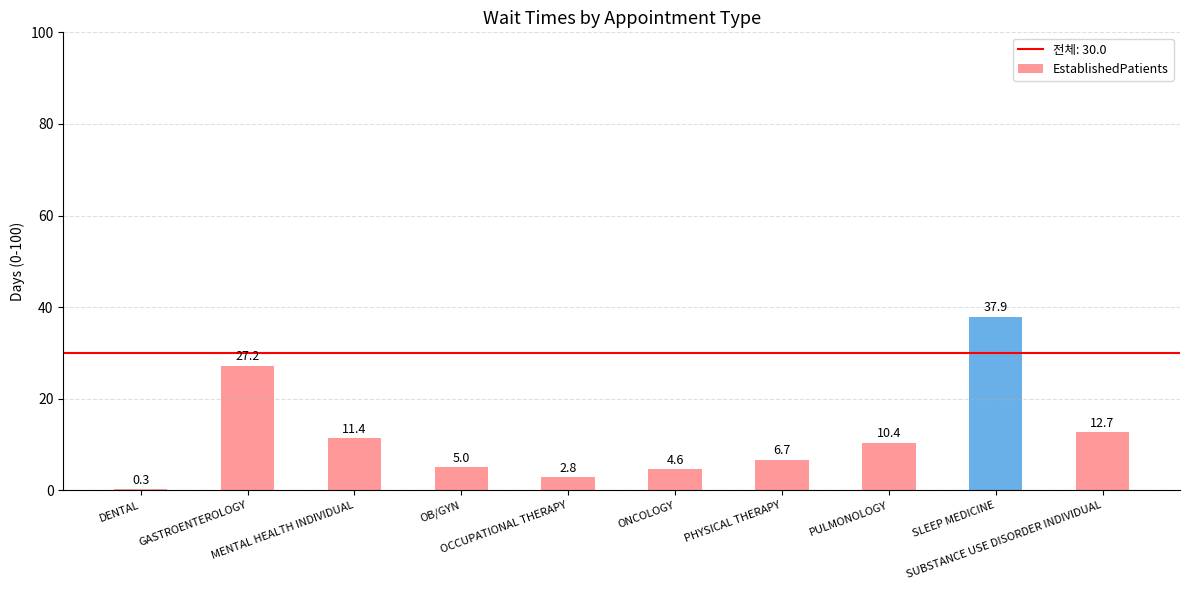

What is the approximate value at PHYSICAL THERAPY?

6.7